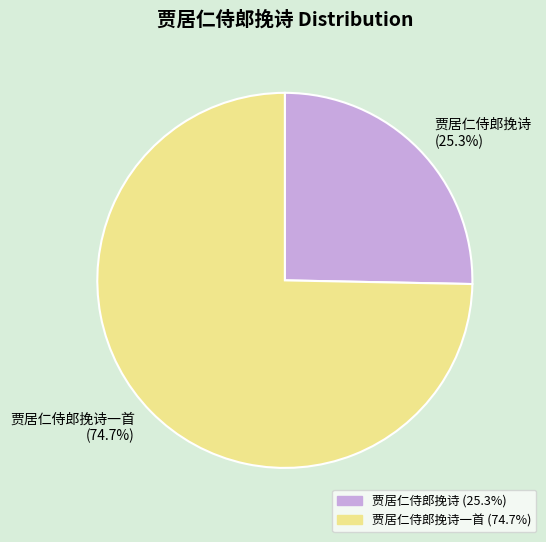

Does 贾居仁侍郎挽诗一首 (74.7%) represent more than half of the total?

Yes